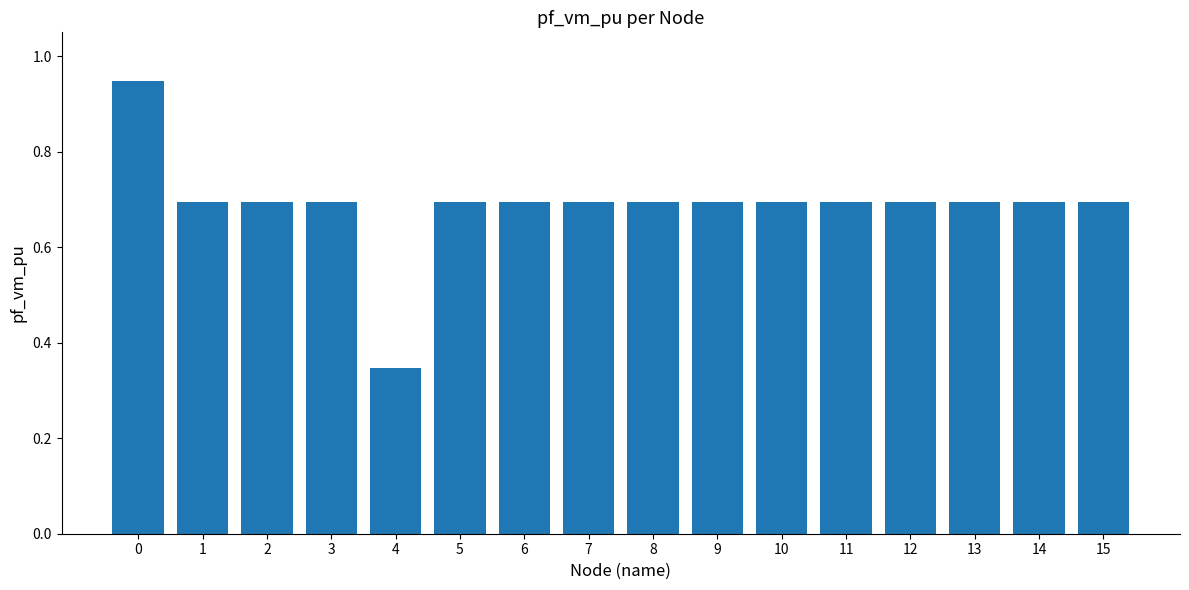

What is the value of the 8th bar from the left?

0.7